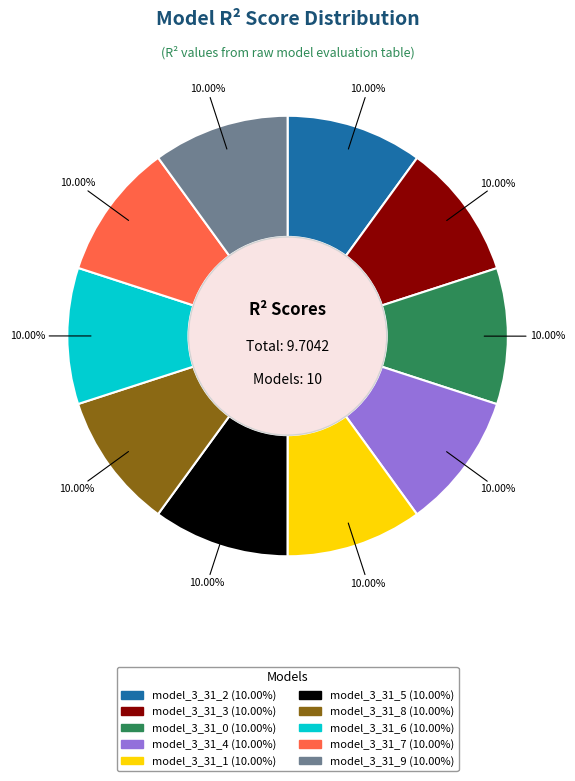

True or false: model_3_31_9 accounts for 10% of the total.

True